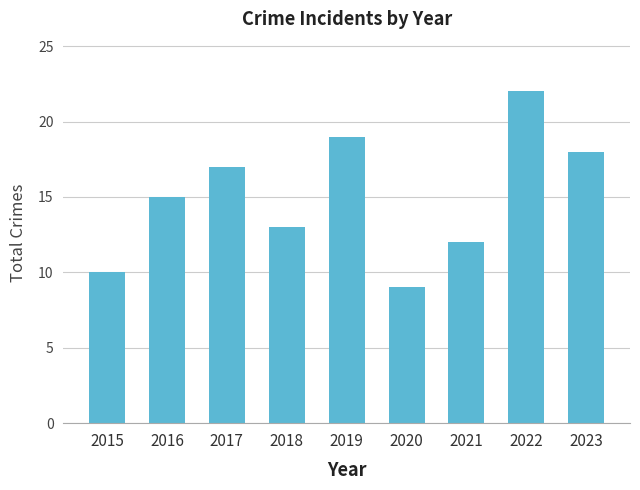

What is the change in value from 2016 to 2019?

+4